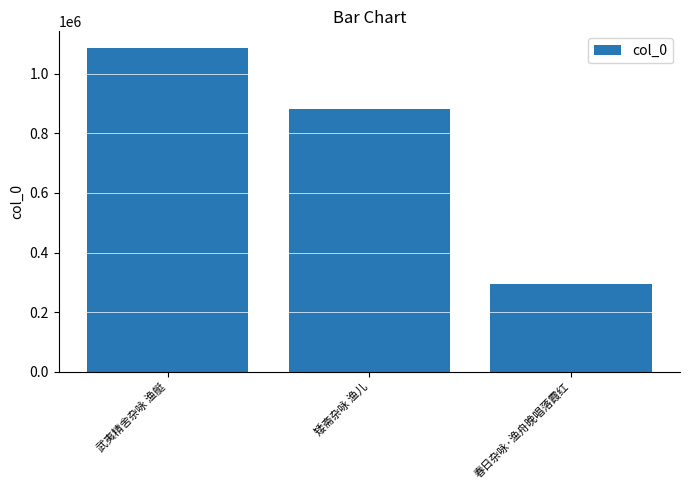

Count the values in the range 295373 to 1088520.

3